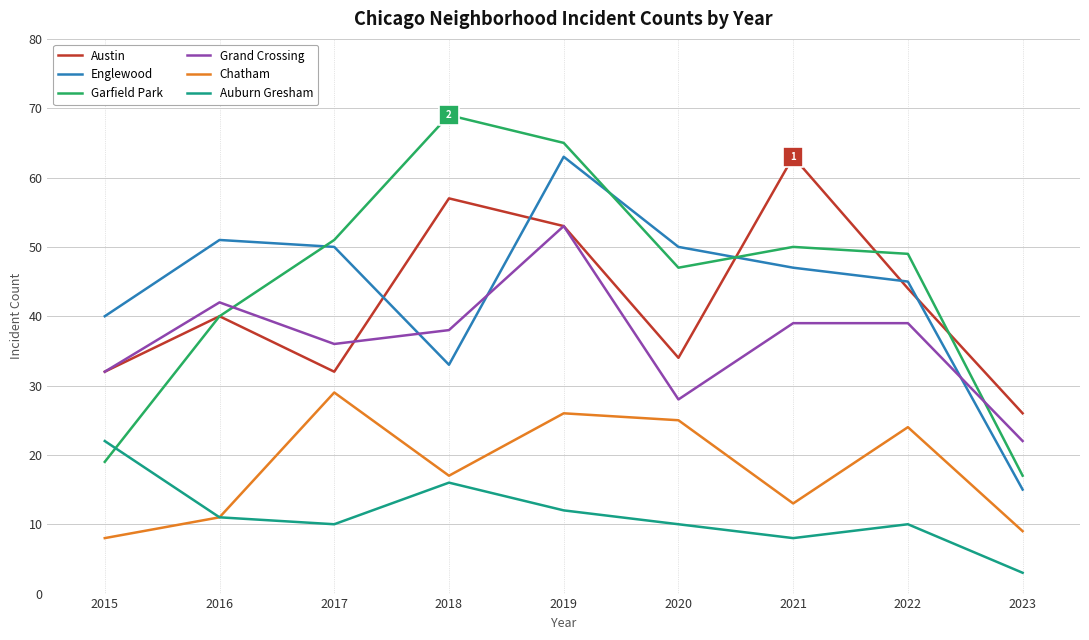

Is it true that Garfield Park equals 66 at 2020?

False